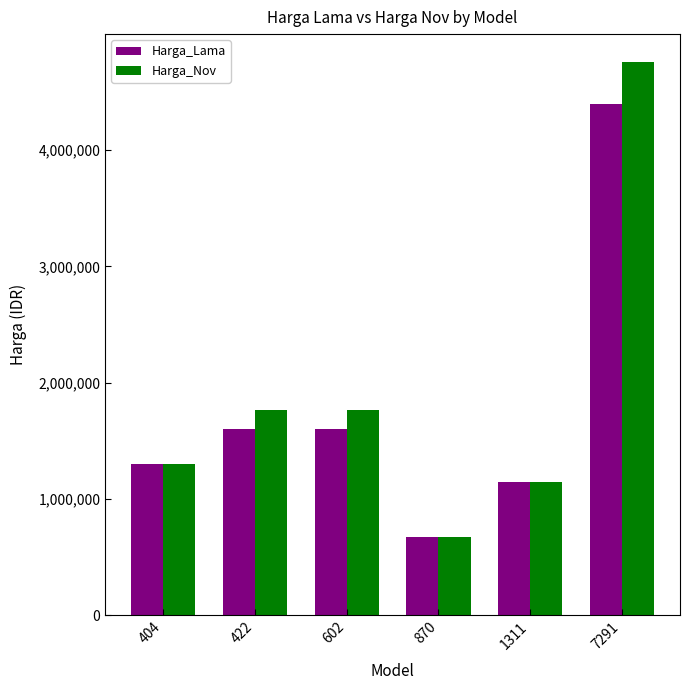

List the series in order of their overall mean, highest first.

Harga_Nov, Harga_Lama